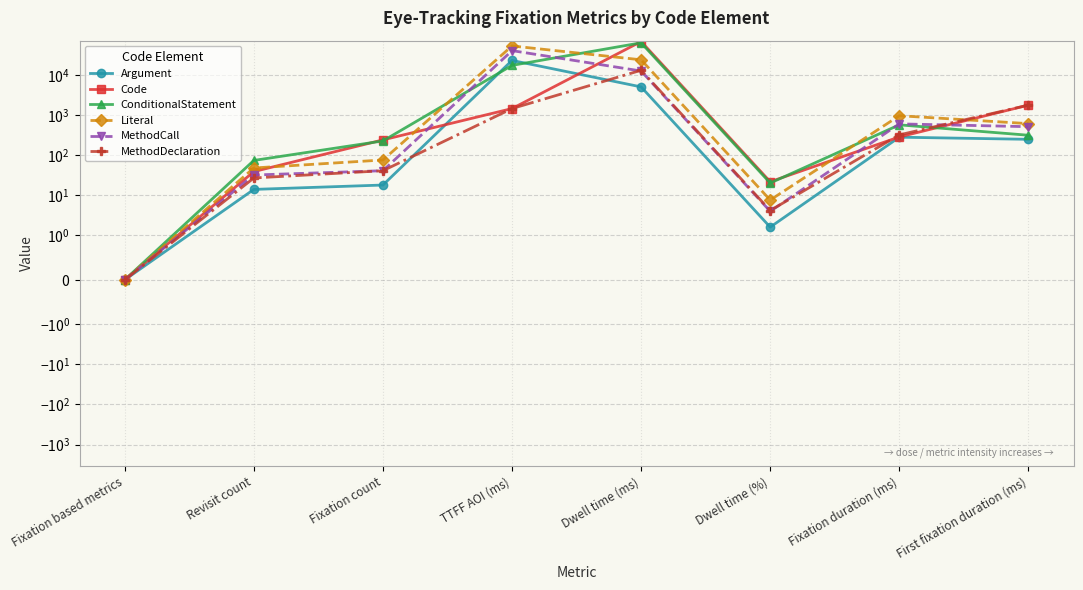

How many lines are shown in the chart?

6